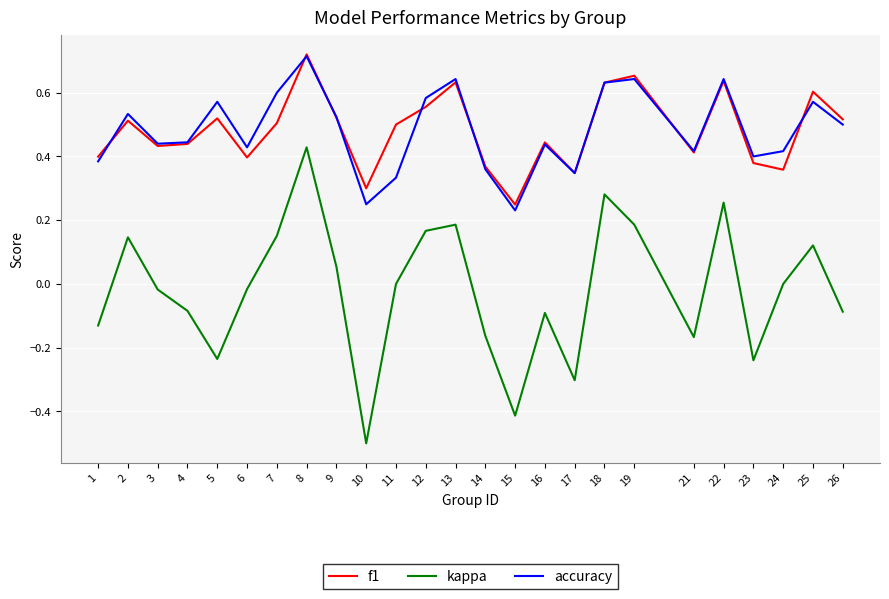

Between 17 and 25, which series saw the biggest shift?

kappa